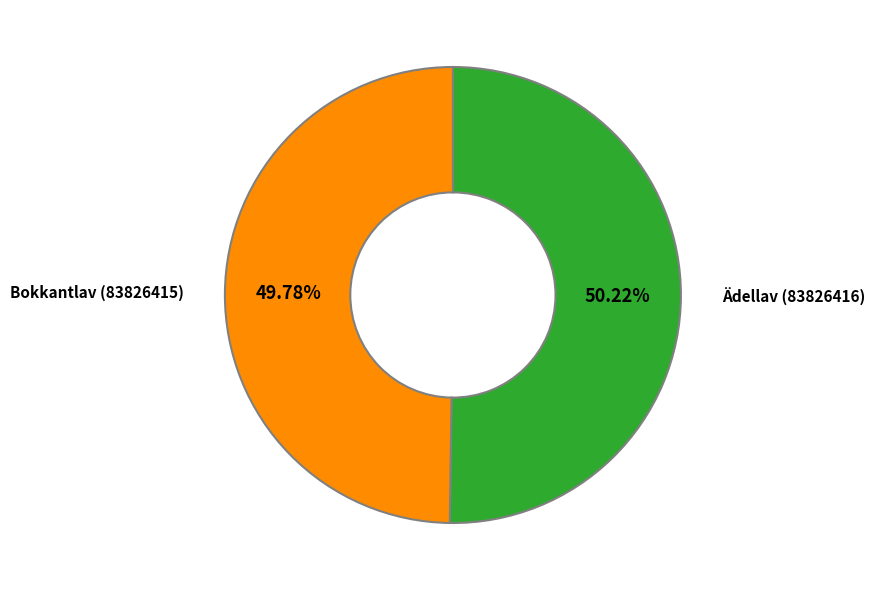

Combined, do Ädellav (83826416) and Bokkantlav (83826415) account for over 50%?

Yes